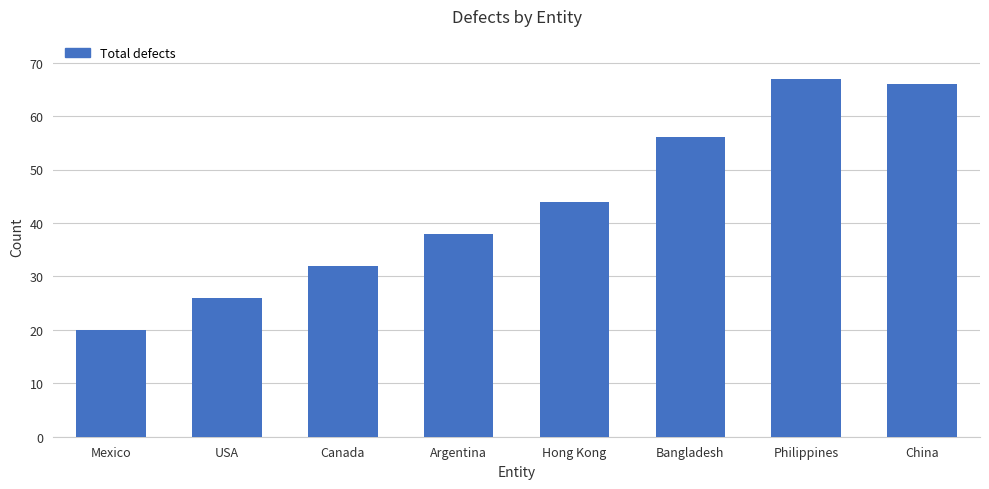

What is the difference between the maximum and minimum values?

47